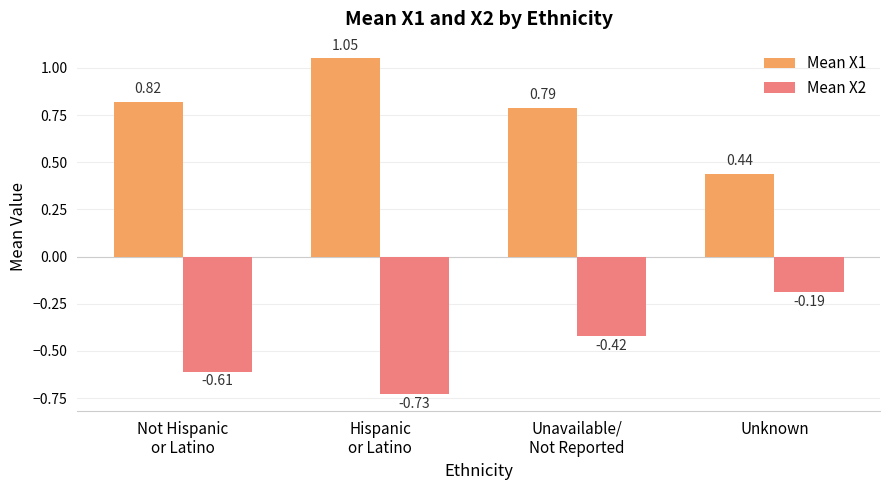

At Unknown, list the series in order from smallest to largest.

Mean X2, Mean X1